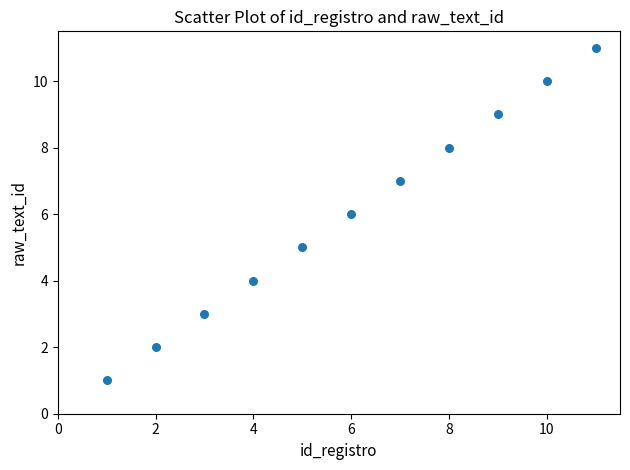

What is the range of Y values (max minus min)?

10